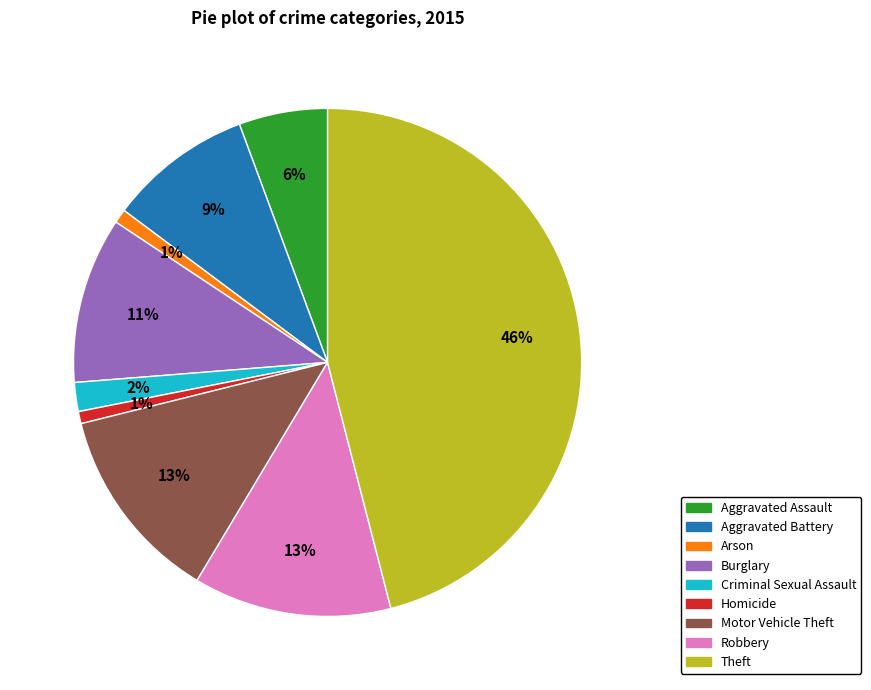

Count the number of slices in the pie.

9